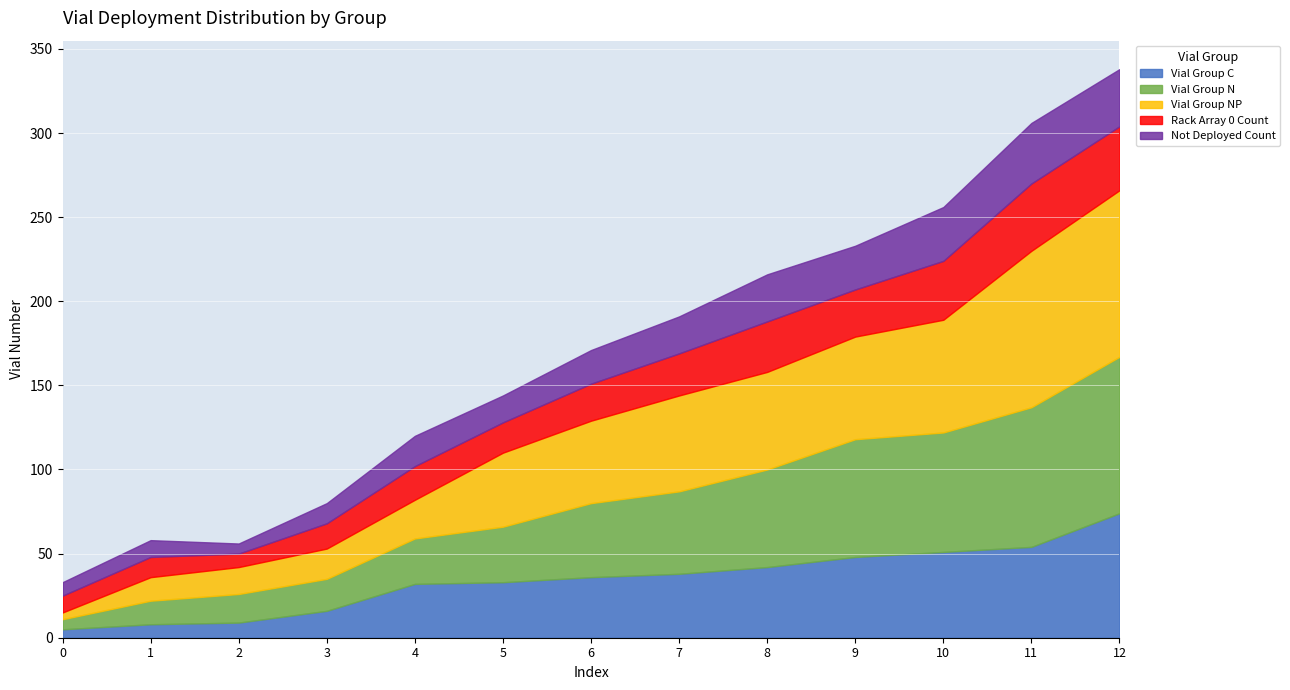

What is the sum of the Rack Array 0 Count values at 2 and 1?

20